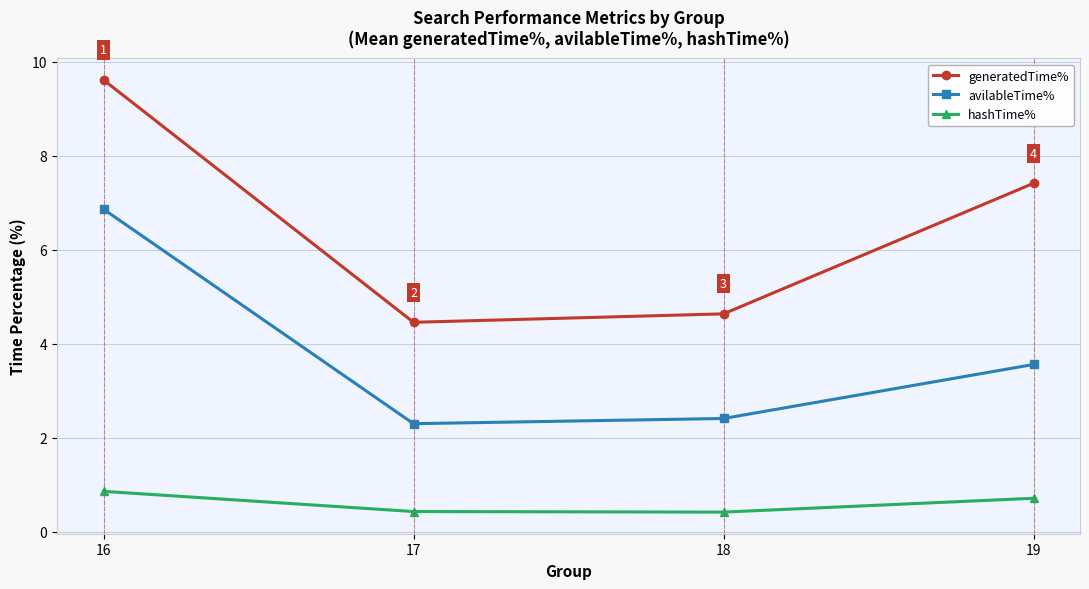

Rank the series by their average value, from highest to lowest.

generatedTime%, avilableTime%, hashTime%